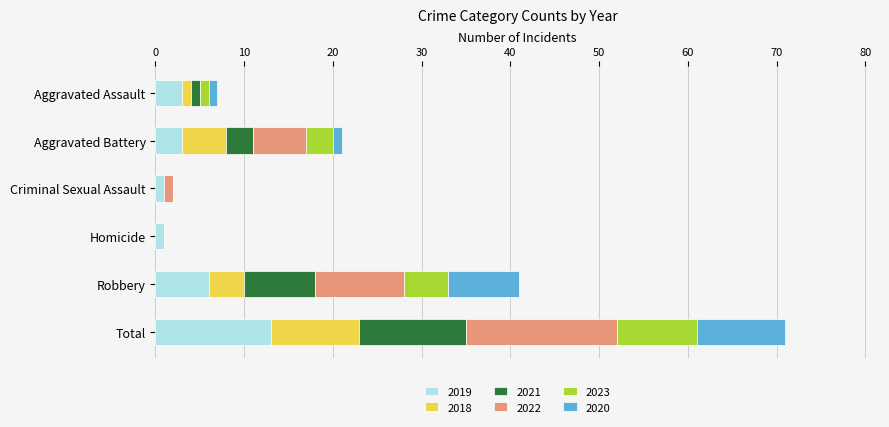

At which category is the sum across all series the highest?

Total